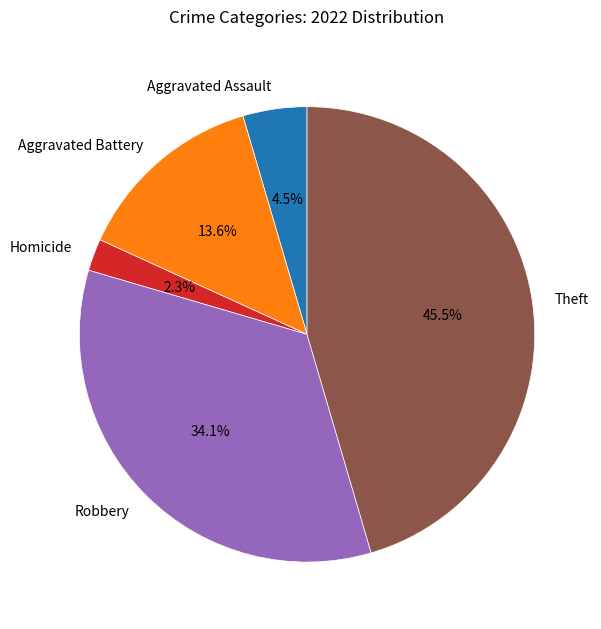

What is the smallest slice in the pie chart?

Homicide